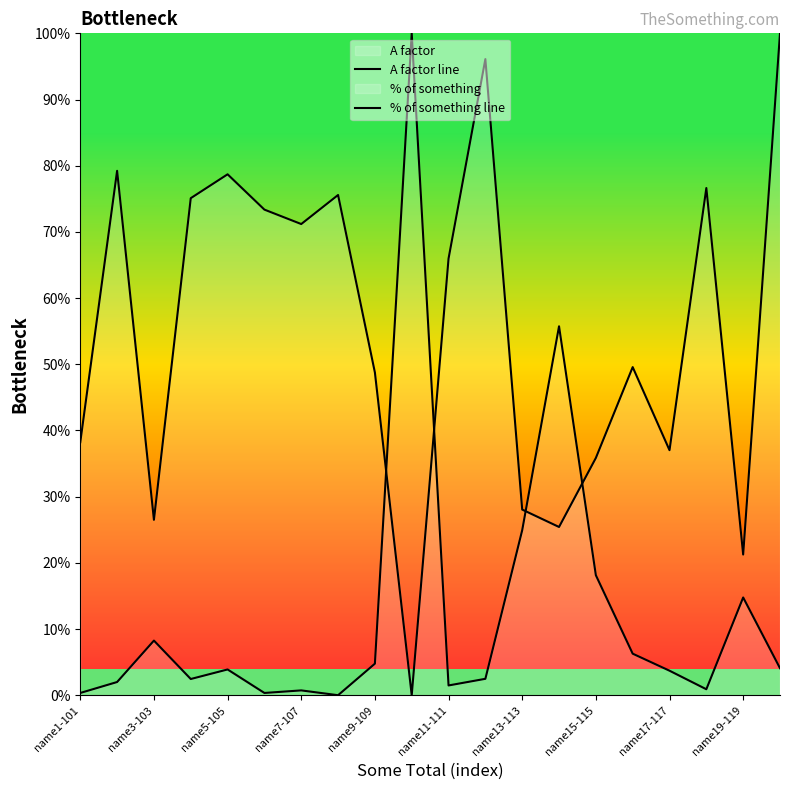

How many lines are shown in the chart?

2